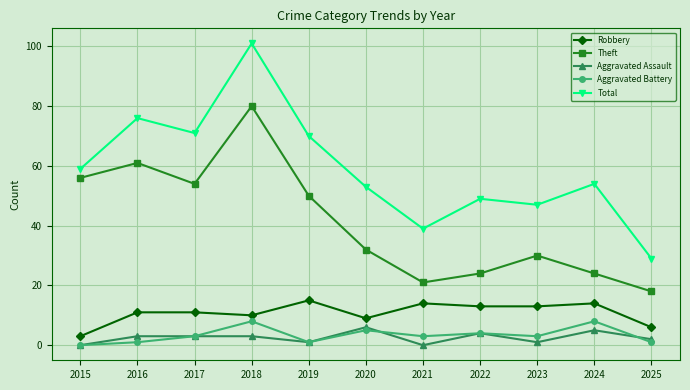

Which series has the largest range (max minus min)?

Total